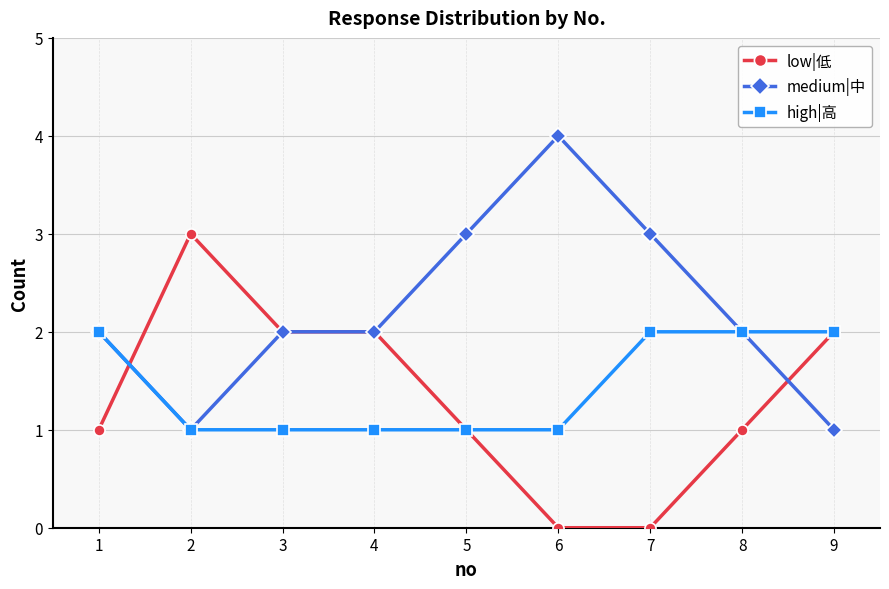

The low|低 series shows 2 at 2. True or false?

False